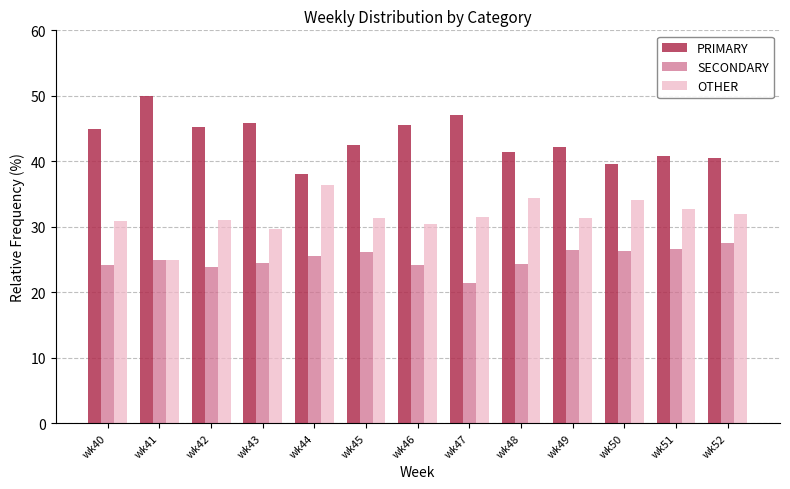

Which series has the largest total across all categories?

PRIMARY